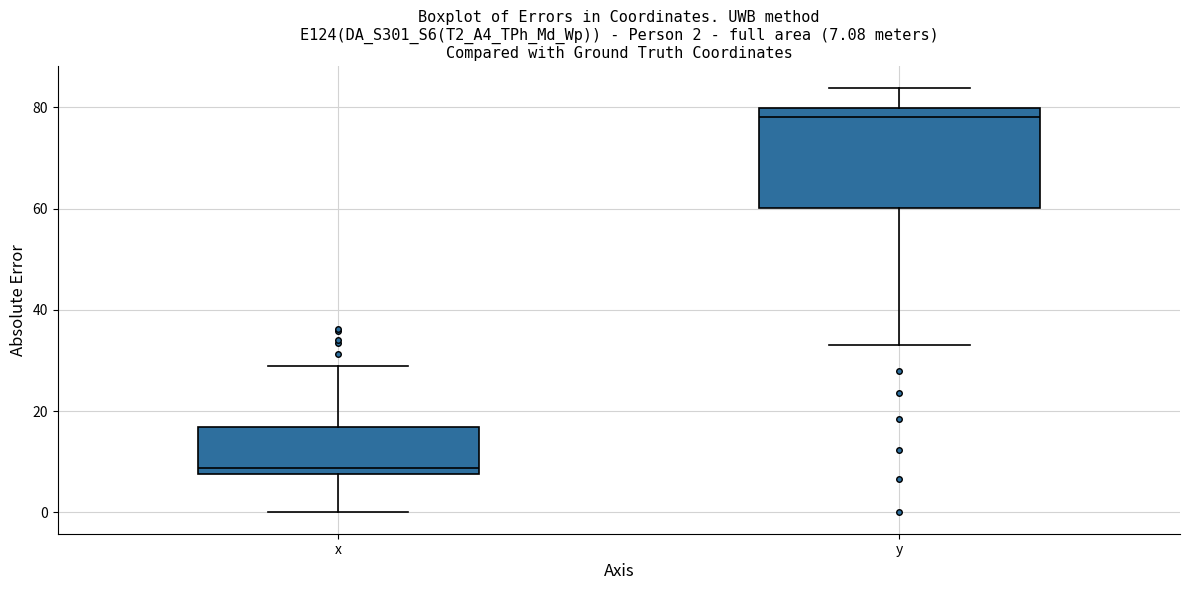

Comparing the boxes themselves (not the whiskers), which one is the tallest?

y